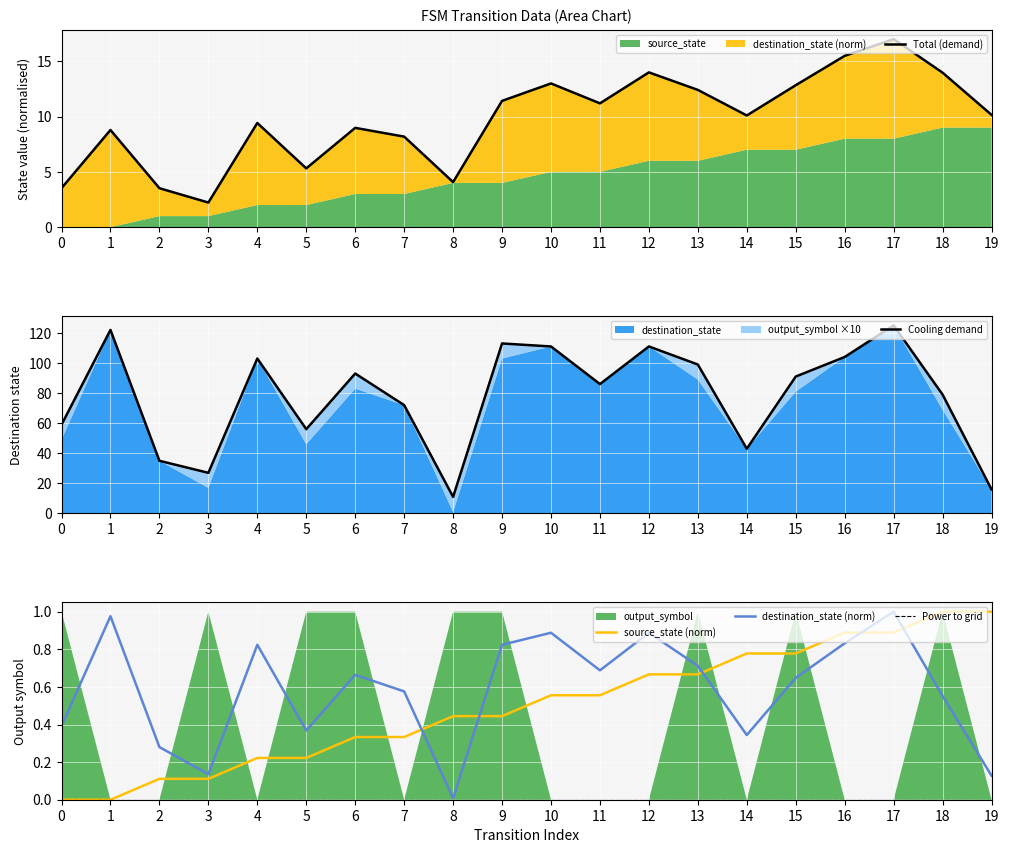

Is it true that source_state equals 0.7 at 18?

False